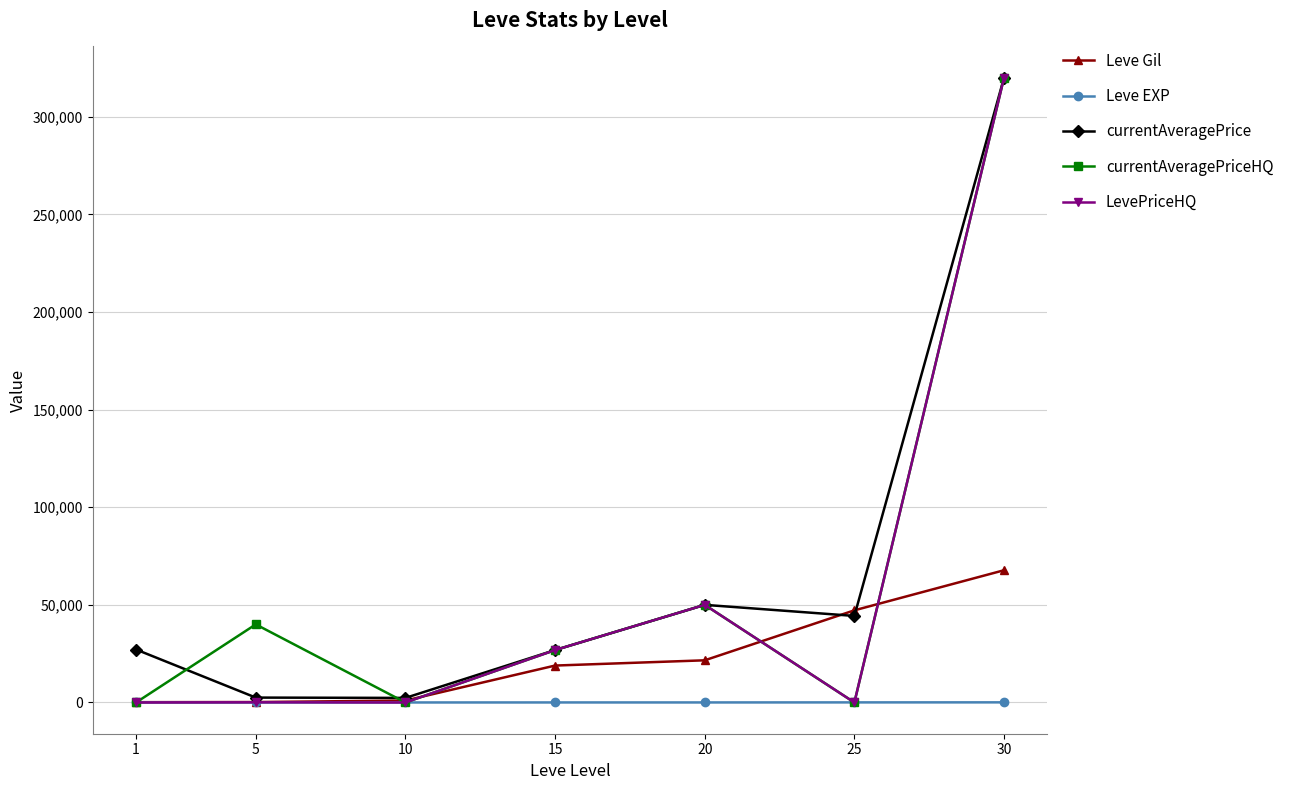

At which category is the sum across all series the highest?

30